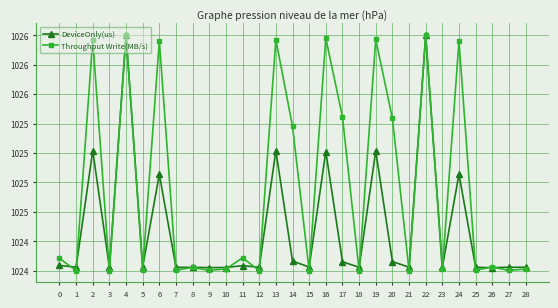

How many interior local peaks does the DeviceOnly(us) series have?

10